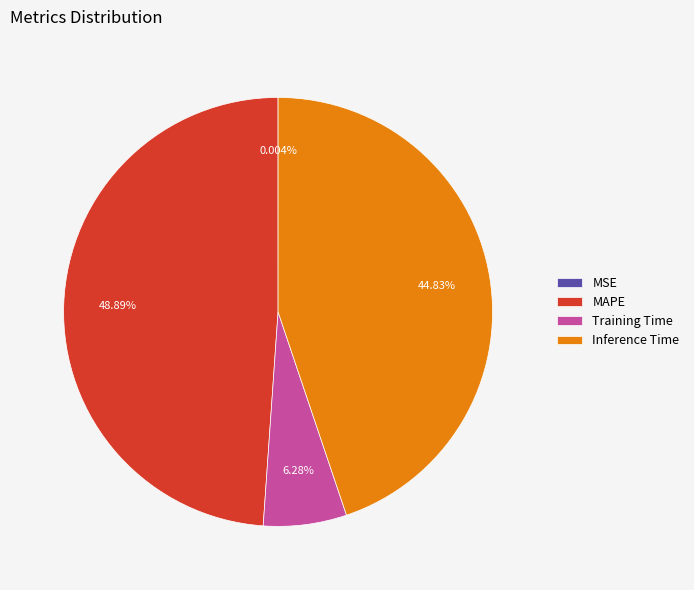

Is there any slice that represents more than half of the pie?

No